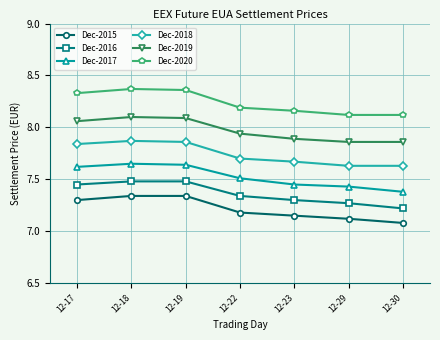

True or false: Dec-2020 has more than 2 points higher than both neighbors.

False